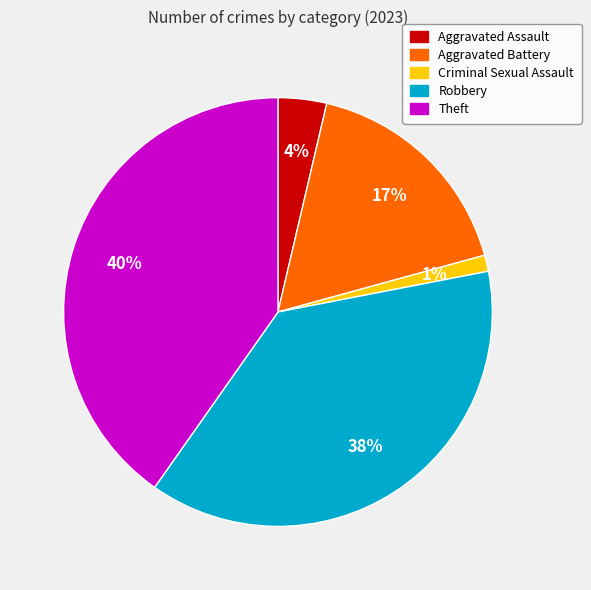

To the nearest percent, what is the difference between the Robbery and Aggravated Battery slice percentages?

21%